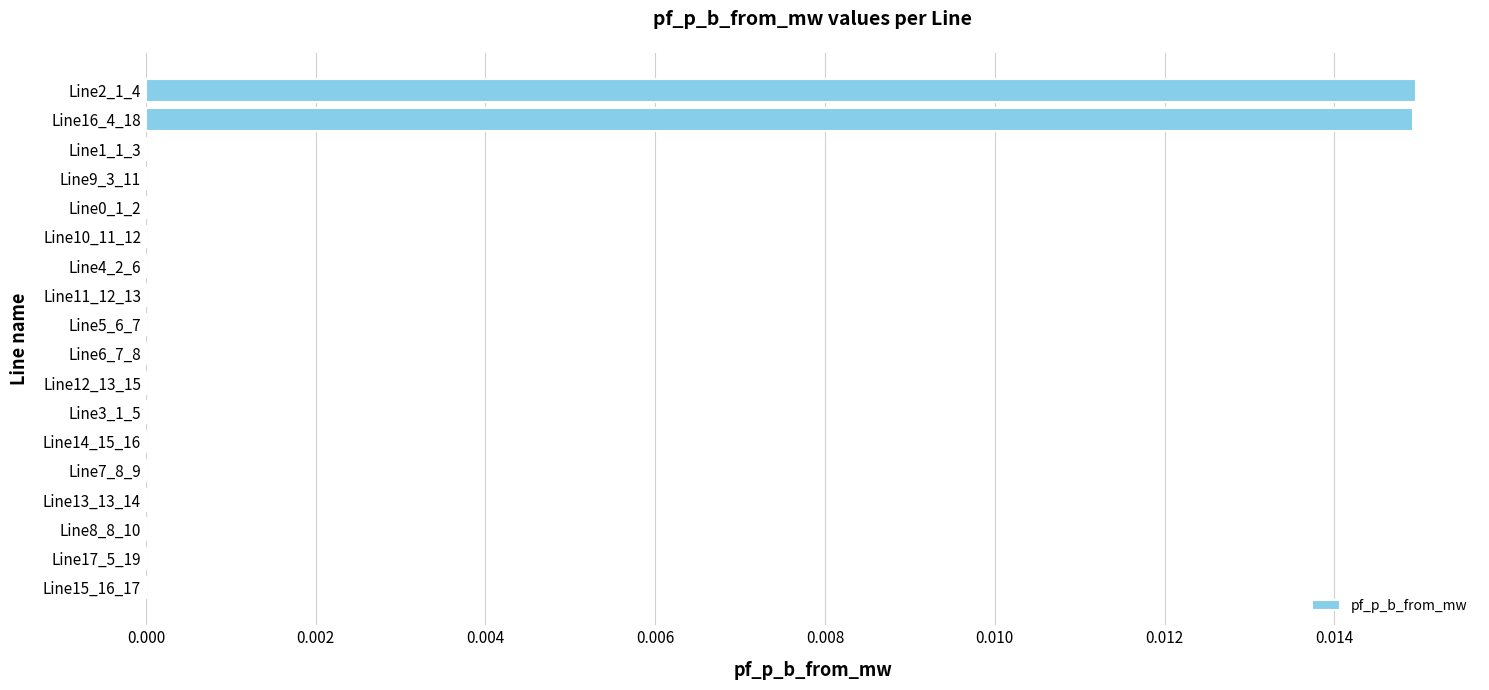

The value at Line11_12_13 is 0.0. True or false?

True